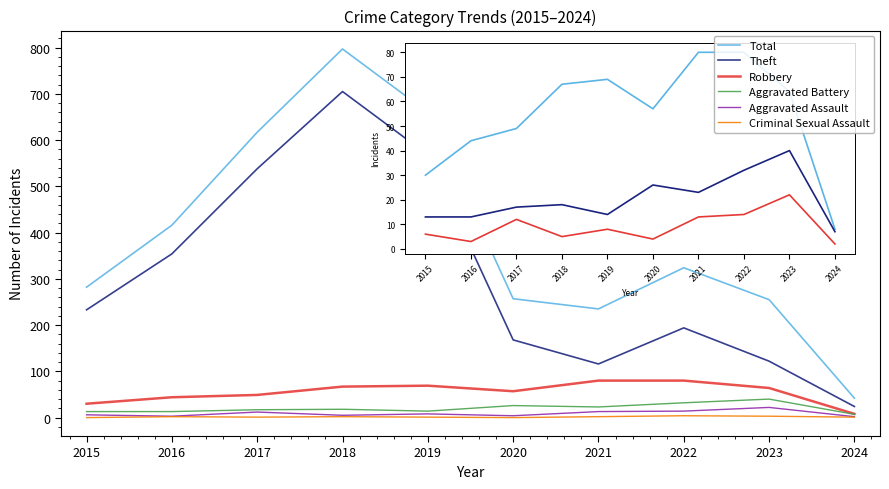

What is the highest value of the Total series?

797